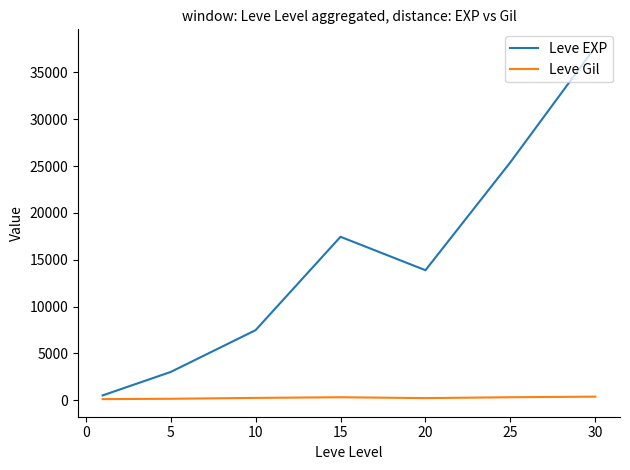

Which series has the largest range (max minus min)?

Leve EXP